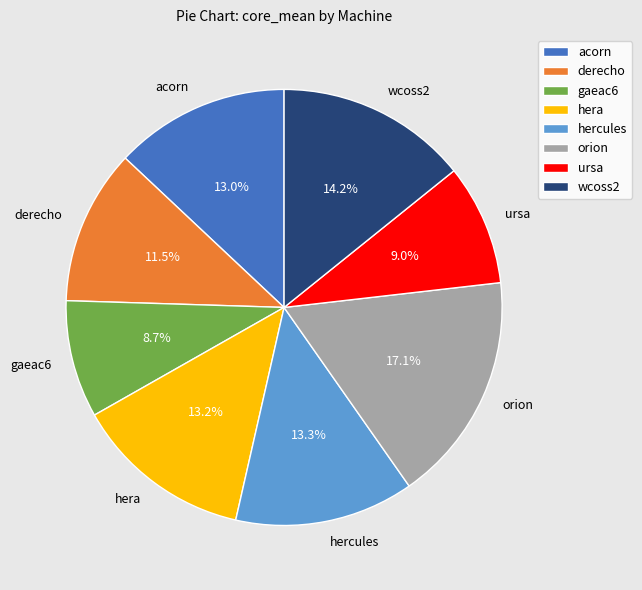

Combined, what portion of the pie is acorn and wcoss2?

27.2%